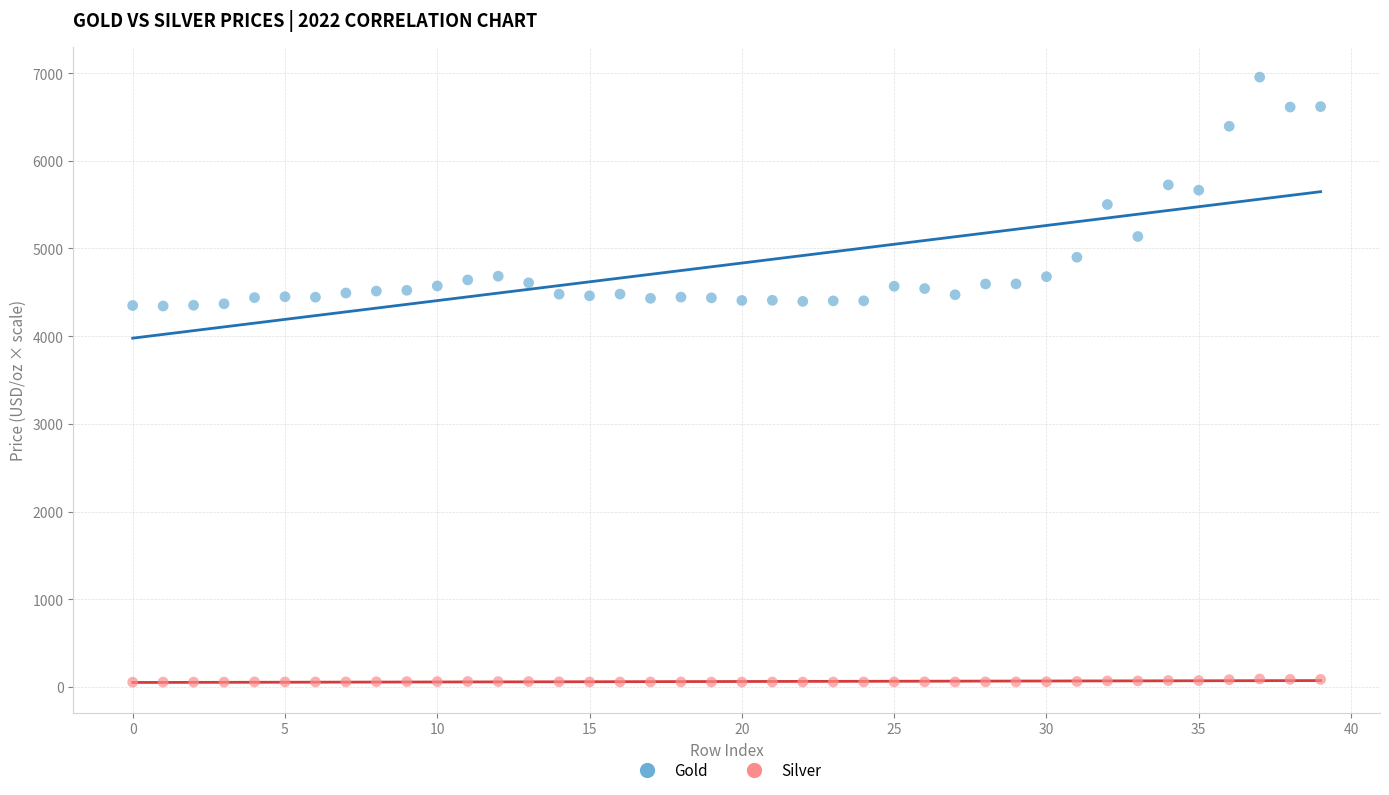

Which series has the widest spread of Y values?

Gold